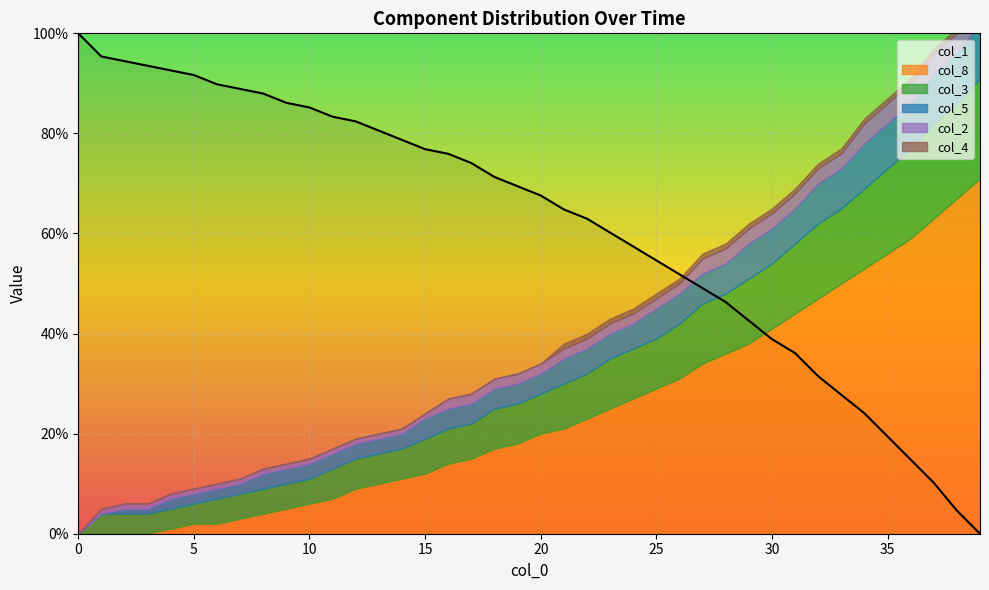

Is it true that the value at 35 is 140.1?

False